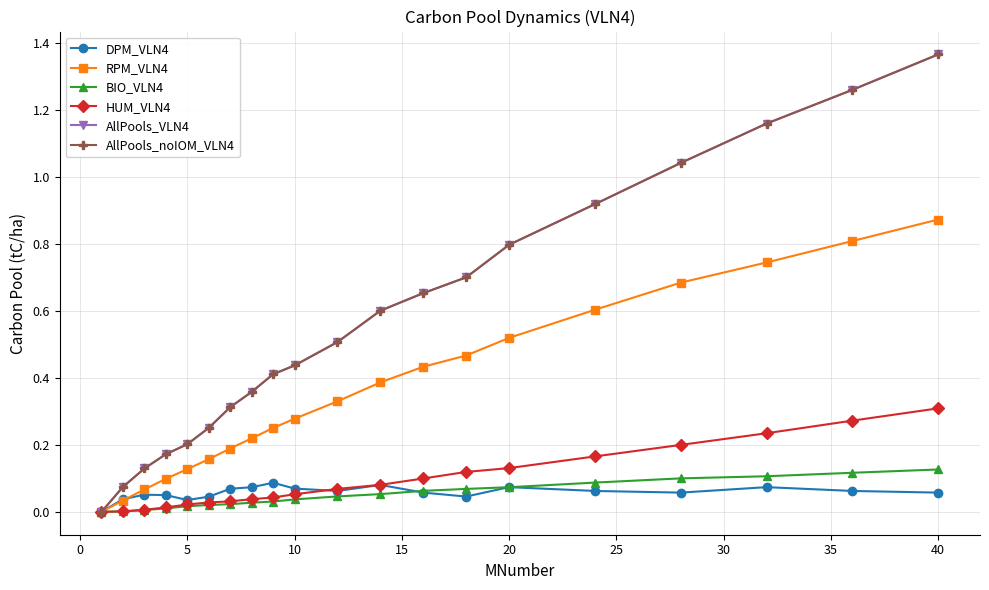

What is the maximum value shown in the chart?

1.4